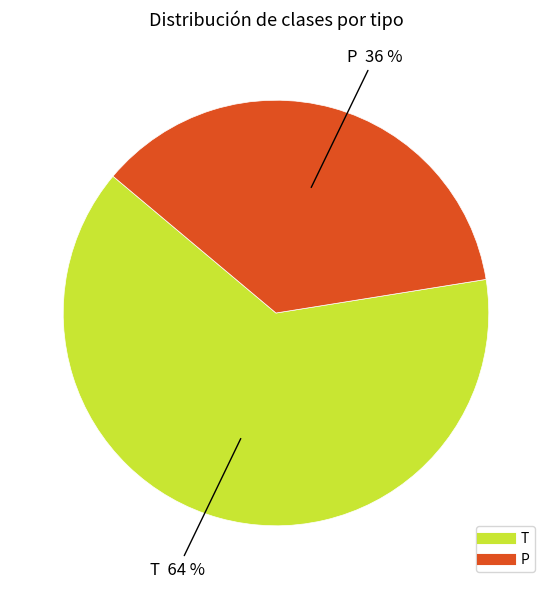

Count the number of slices in the pie.

2